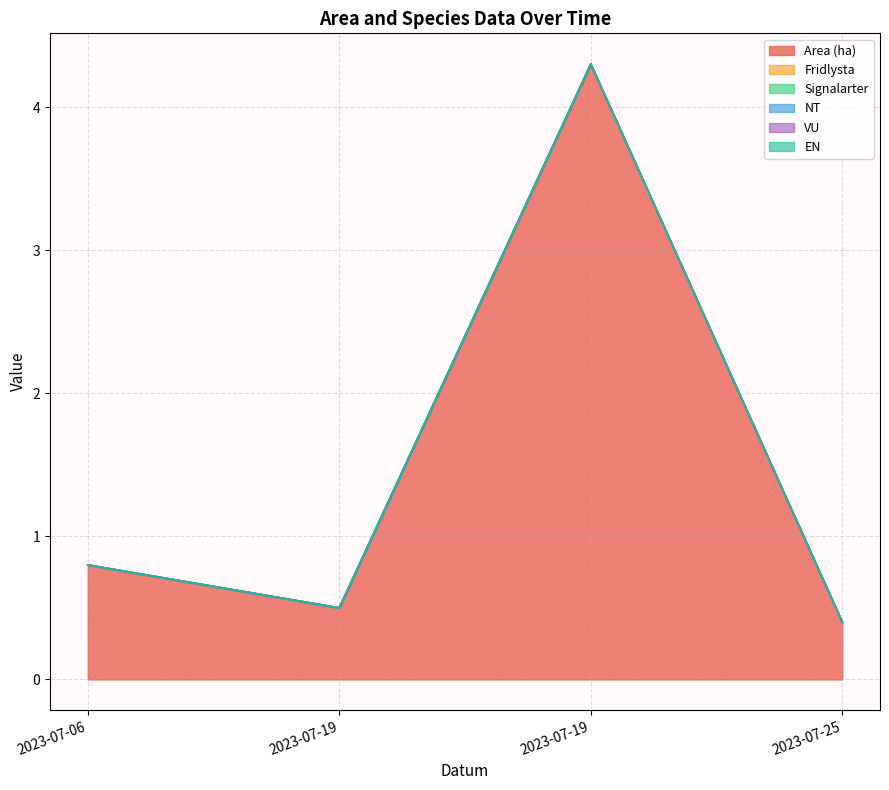

What is the total value across all series at 2023-07-25?

0.4